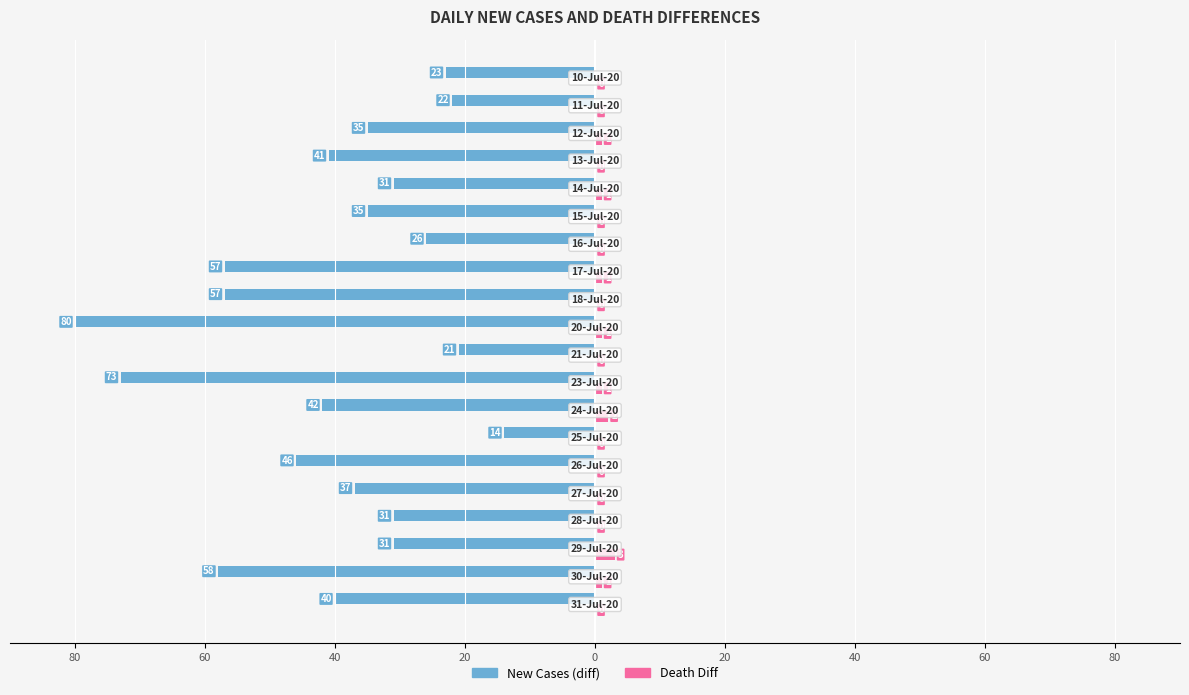

What are all the series names shown in the legend?

New Cases (diff), Death Diff